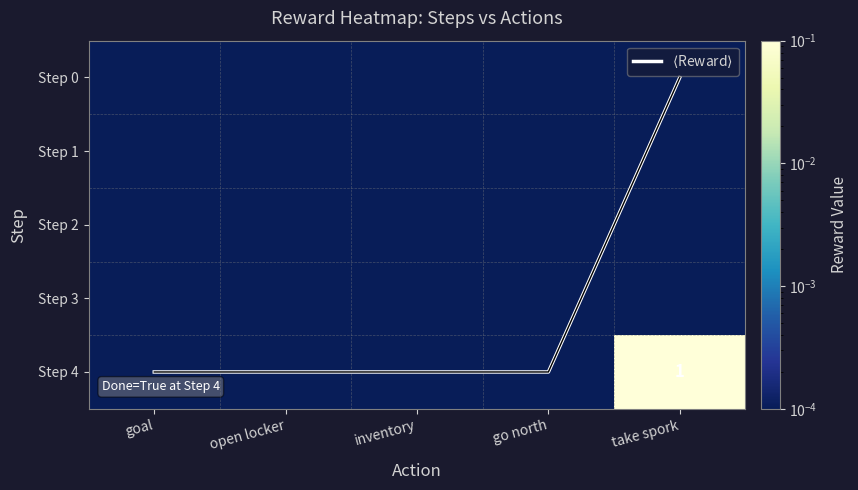

Where is Step 2 nearest to the value 0?

goal